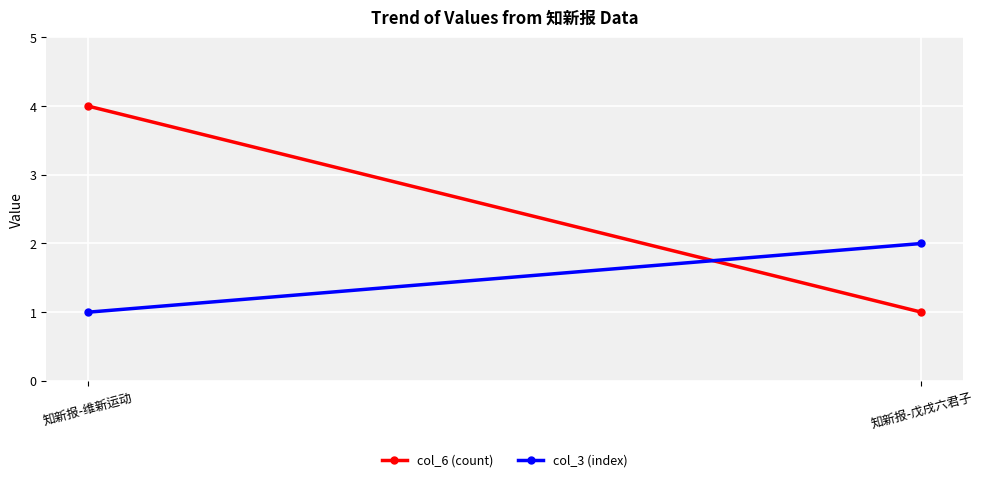

What is the spread (max minus min) of values at 知新报-戊戌六君子?

1